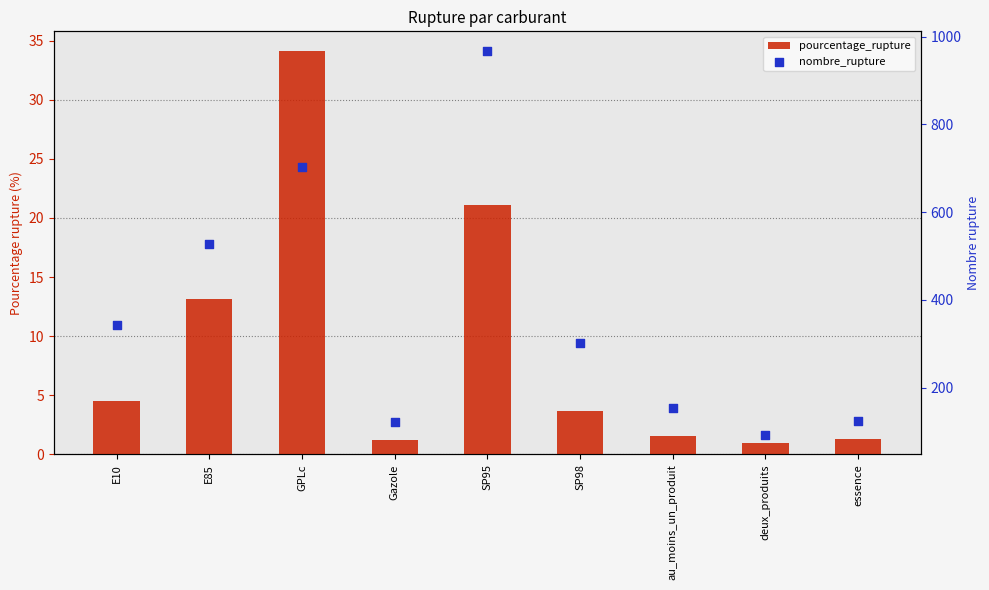

What are all the series names shown in the legend?

pourcentage_rupture, nombre_rupture